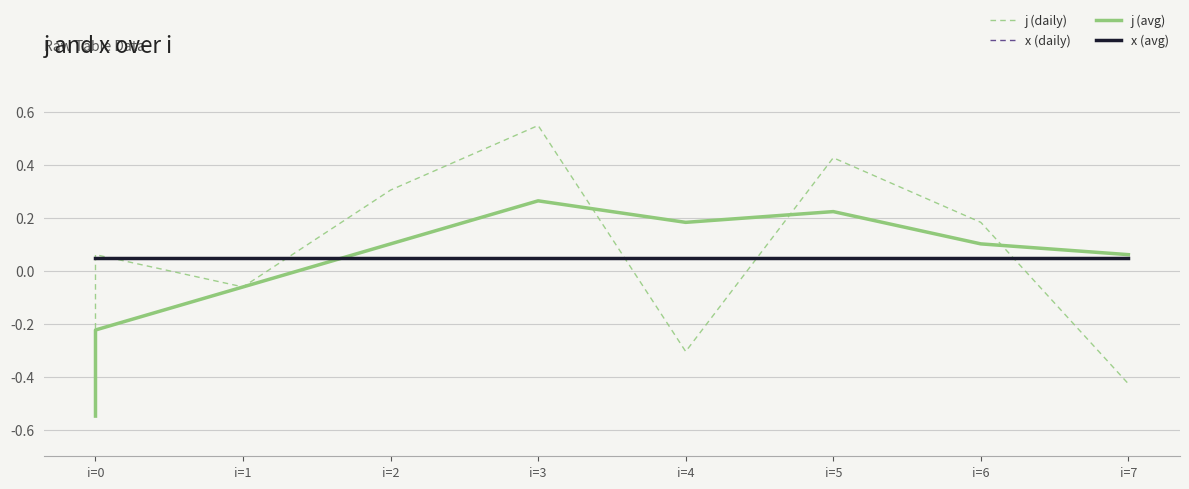

How many interior local peaks does the j (daily) series have?

3